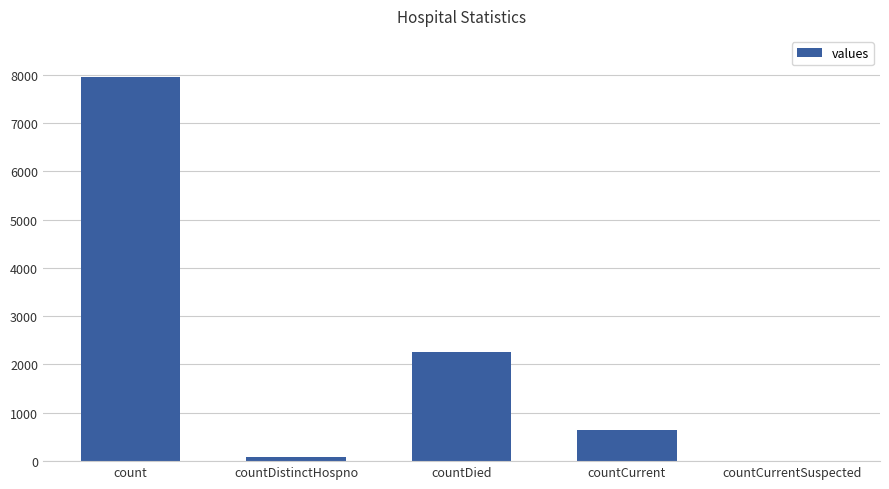

Is it true that the value at count is 2262?

False